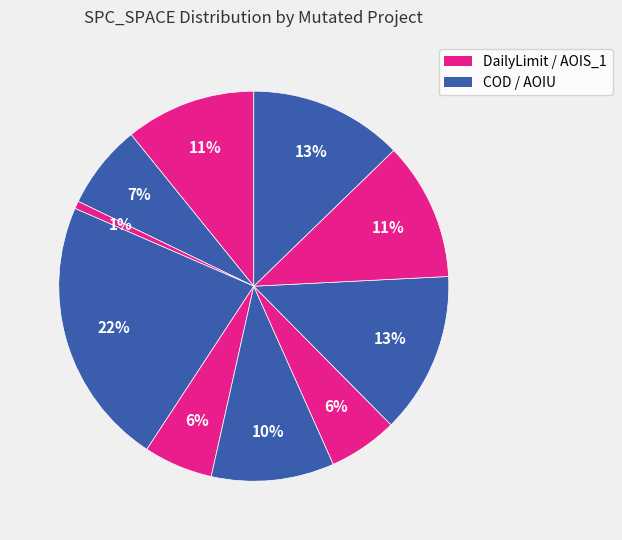

Count the number of slices in the pie.

10